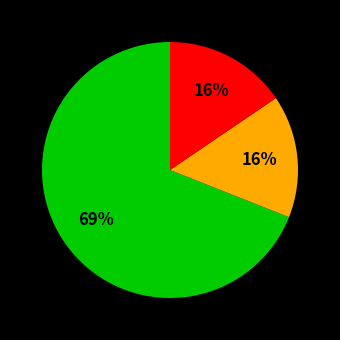

To the nearest percent, what is the average slice percentage?

33%